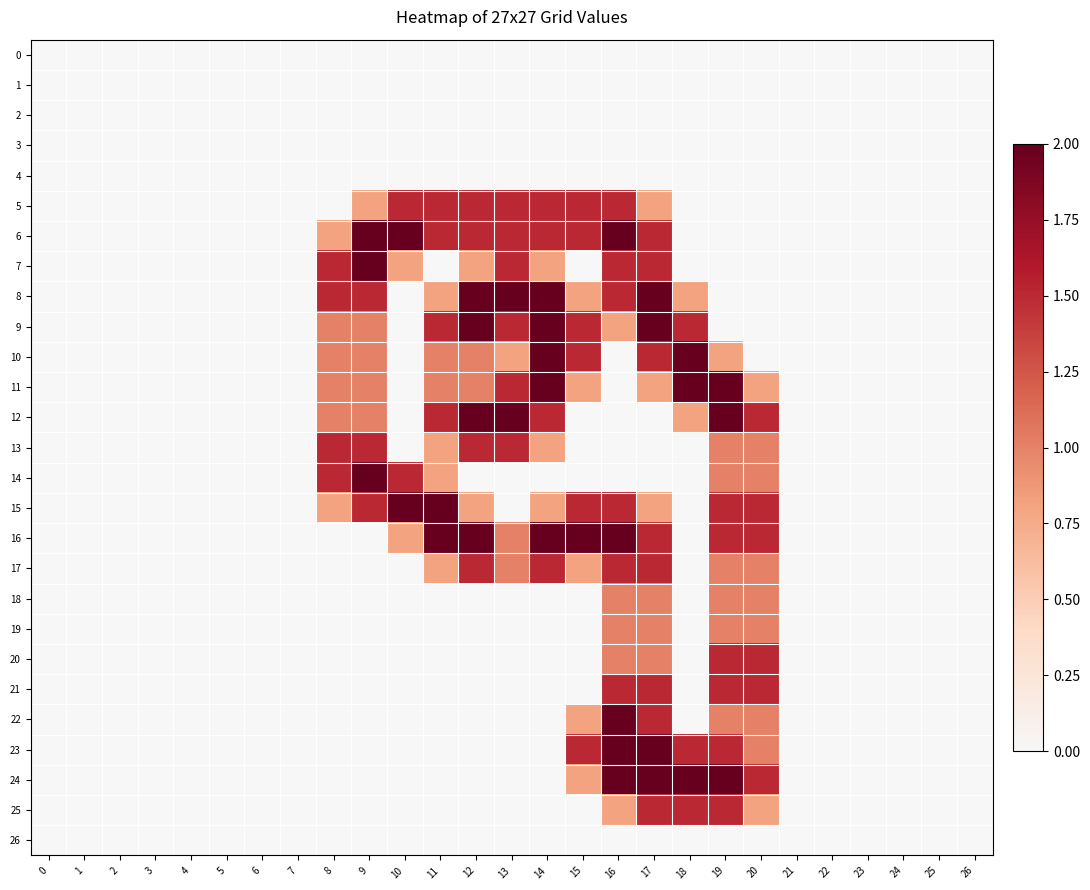

Reading left to right, list all the values displayed in this chart.

0: 0=0.0	1=0.0	2=0.0	3=0.0	4=0.0	5=0.0	6=0.0	7=0.0	8=0.0	9=0.0	10=0.0	11=0.0	12=0.0	13=0.0	14=0.0	15=0.0	16=0.0	17=0.0	18=0.0	19=0.0	20=0.0	21=0.0	22=0.0	23=0.0	24=0.0	25=0.0	26=0.0
1: 0=0.0	1=0.0	2=0.0	3=0.0	4=0.0	5=0.0	6=0.0	7=0.0	8=0.0	9=0.0	10=0.0	11=0.0	12=0.0	13=0.0	14=0.0	15=0.0	16=0.0	17=0.0	18=0.0	19=0.0	20=0.0	21=0.0	22=0.0	23=0.0	24=0.0	25=0.0	26=0.0
2: 0=0.0	1=0.0	2=0.0	3=0.0	4=0.0	5=0.0	6=0.0	7=0.0	8=0.0	9=0.0	10=0.0	11=0.0	12=0.0	13=0.0	14=0.0	15=0.0	16=0.0	17=0.0	18=0.0	19=0.0	20=0.0	21=0.0	22=0.0	23=0.0	24=0.0	25=0.0	26=0.0
3: 0=0.0	1=0.0	2=0.0	3=0.0	4=0.0	5=0.0	6=0.0	7=0.0	8=0.0	9=0.0	10=0.0	11=0.0	12=0.0	13=0.0	14=0.0	15=0.0	16=0.0	17=0.0	18=0.0	19=0.0	20=0.0	21=0.0	22=0.0	23=0.0	24=0.0	25=0.0	26=0.0
4: 0=0.0	1=0.0	2=0.0	3=0.0	4=0.0	5=0.0	6=0.0	7=0.0	8=0.0	9=0.0	10=0.0	11=0.0	12=0.0	13=0.0	14=0.0	15=0.0	16=0.0	17=0.0	18=0.0	19=0.0	20=0.0	21=0.0	22=0.0	23=0.0	24=0.0	25=0.0	26=0.0
5: 0=0.0	1=0.0	2=0.0	3=0.0	4=0.0	5=0.0	6=0.0	7=0.0	8=0.0	9=0.8	10=1.5	11=1.5	12=1.5	13=1.5	14=1.5	15=1.5	16=1.5	17=0.8	18=0.0	19=0.0	20=0.0	21=0.0	22=0.0	23=0.0	24=0.0	25=0.0	26=0.0
6: 0=0.0	1=0.0	2=0.0	3=0.0	4=0.0	5=0.0	6=0.0	7=0.0	8=0.8	9=2.0	10=2.0	11=1.5	12=1.5	13=1.5	14=1.5	15=1.5	16=2.0	17=1.5	18=0.0	19=0.0	20=0.0	21=0.0	22=0.0	23=0.0	24=0.0	25=0.0	26=0.0
7: 0=0.0	1=0.0	2=0.0	3=0.0	4=0.0	5=0.0	6=0.0	7=0.0	8=1.5	9=2.0	10=0.8	11=0.0	12=0.8	13=1.5	14=0.8	15=0.0	16=1.5	17=1.5	18=0.0	19=0.0	20=0.0	21=0.0	22=0.0	23=0.0	24=0.0	25=0.0	26=0.0
8: 0=0.0	1=0.0	2=0.0	3=0.0	4=0.0	5=0.0	6=0.0	7=0.0	8=1.5	9=1.5	10=0.0	11=0.8	12=2.0	13=2.0	14=2.0	15=0.8	16=1.5	17=2.0	18=0.8	19=0.0	20=0.0	21=0.0	22=0.0	23=0.0	24=0.0	25=0.0	26=0.0
9: 0=0.0	1=0.0	2=0.0	3=0.0	4=0.0	5=0.0	6=0.0	7=0.0	8=1.0	9=1.0	10=0.0	11=1.5	12=2.0	13=1.5	14=2.0	15=1.5	16=0.8	17=2.0	18=1.5	19=0.0	20=0.0	21=0.0	22=0.0	23=0.0	24=0.0	25=0.0	26=0.0
10: 0=0.0	1=0.0	2=0.0	3=0.0	4=0.0	5=0.0	6=0.0	7=0.0	8=1.0	9=1.0	10=0.0	11=1.0	12=1.0	13=0.8	14=2.0	15=1.5	16=0.0	17=1.5	18=2.0	19=0.8	20=0.0	21=0.0	22=0.0	23=0.0	24=0.0	25=0.0	26=0.0
11: 0=0.0	1=0.0	2=0.0	3=0.0	4=0.0	5=0.0	6=0.0	7=0.0	8=1.0	9=1.0	10=0.0	11=1.0	12=1.0	13=1.5	14=2.0	15=0.8	16=0.0	17=0.8	18=2.0	19=2.0	20=0.8	21=0.0	22=0.0	23=0.0	24=0.0	25=0.0	26=0.0
12: 0=0.0	1=0.0	2=0.0	3=0.0	4=0.0	5=0.0	6=0.0	7=0.0	8=1.0	9=1.0	10=0.0	11=1.5	12=2.0	13=2.0	14=1.5	15=0.0	16=0.0	17=0.0	18=0.8	19=2.0	20=1.5	21=0.0	22=0.0	23=0.0	24=0.0	25=0.0	26=0.0
13: 0=0.0	1=0.0	2=0.0	3=0.0	4=0.0	5=0.0	6=0.0	7=0.0	8=1.5	9=1.5	10=0.0	11=0.8	12=1.5	13=1.5	14=0.8	15=0.0	16=0.0	17=0.0	18=0.0	19=1.0	20=1.0	21=0.0	22=0.0	23=0.0	24=0.0	25=0.0	26=0.0
14: 0=0.0	1=0.0	2=0.0	3=0.0	4=0.0	5=0.0	6=0.0	7=0.0	8=1.5	9=2.0	10=1.5	11=0.8	12=0.0	13=0.0	14=0.0	15=0.0	16=0.0	17=0.0	18=0.0	19=1.0	20=1.0	21=0.0	22=0.0	23=0.0	24=0.0	25=0.0	26=0.0
15: 0=0.0	1=0.0	2=0.0	3=0.0	4=0.0	5=0.0	6=0.0	7=0.0	8=0.8	9=1.5	10=2.0	11=2.0	12=0.8	13=0.0	14=0.8	15=1.5	16=1.5	17=0.8	18=0.0	19=1.5	20=1.5	21=0.0	22=0.0	23=0.0	24=0.0	25=0.0	26=0.0
16: 0=0.0	1=0.0	2=0.0	3=0.0	4=0.0	5=0.0	6=0.0	7=0.0	8=0.0	9=0.0	10=0.8	11=2.0	12=2.0	13=1.0	14=2.0	15=2.0	16=2.0	17=1.5	18=0.0	19=1.5	20=1.5	21=0.0	22=0.0	23=0.0	24=0.0	25=0.0	26=0.0
17: 0=0.0	1=0.0	2=0.0	3=0.0	4=0.0	5=0.0	6=0.0	7=0.0	8=0.0	9=0.0	10=0.0	11=0.8	12=1.5	13=1.0	14=1.5	15=0.8	16=1.5	17=1.5	18=0.0	19=1.0	20=1.0	21=0.0	22=0.0	23=0.0	24=0.0	25=0.0	26=0.0
18: 0=0.0	1=0.0	2=0.0	3=0.0	4=0.0	5=0.0	6=0.0	7=0.0	8=0.0	9=0.0	10=0.0	11=0.0	12=0.0	13=0.0	14=0.0	15=0.0	16=1.0	17=1.0	18=0.0	19=1.0	20=1.0	21=0.0	22=0.0	23=0.0	24=0.0	25=0.0	26=0.0
19: 0=0.0	1=0.0	2=0.0	3=0.0	4=0.0	5=0.0	6=0.0	7=0.0	8=0.0	9=0.0	10=0.0	11=0.0	12=0.0	13=0.0	14=0.0	15=0.0	16=1.0	17=1.0	18=0.0	19=1.0	20=1.0	21=0.0	22=0.0	23=0.0	24=0.0	25=0.0	26=0.0
20: 0=0.0	1=0.0	2=0.0	3=0.0	4=0.0	5=0.0	6=0.0	7=0.0	8=0.0	9=0.0	10=0.0	11=0.0	12=0.0	13=0.0	14=0.0	15=0.0	16=1.0	17=1.0	18=0.0	19=1.5	20=1.5	21=0.0	22=0.0	23=0.0	24=0.0	25=0.0	26=0.0
21: 0=0.0	1=0.0	2=0.0	3=0.0	4=0.0	5=0.0	6=0.0	7=0.0	8=0.0	9=0.0	10=0.0	11=0.0	12=0.0	13=0.0	14=0.0	15=0.0	16=1.5	17=1.5	18=0.0	19=1.5	20=1.5	21=0.0	22=0.0	23=0.0	24=0.0	25=0.0	26=0.0
22: 0=0.0	1=0.0	2=0.0	3=0.0	4=0.0	5=0.0	6=0.0	7=0.0	8=0.0	9=0.0	10=0.0	11=0.0	12=0.0	13=0.0	14=0.0	15=0.8	16=2.0	17=1.5	18=0.0	19=1.0	20=1.0	21=0.0	22=0.0	23=0.0	24=0.0	25=0.0	26=0.0
23: 0=0.0	1=0.0	2=0.0	3=0.0	4=0.0	5=0.0	6=0.0	7=0.0	8=0.0	9=0.0	10=0.0	11=0.0	12=0.0	13=0.0	14=0.0	15=1.5	16=2.0	17=2.0	18=1.5	19=1.5	20=1.0	21=0.0	22=0.0	23=0.0	24=0.0	25=0.0	26=0.0
24: 0=0.0	1=0.0	2=0.0	3=0.0	4=0.0	5=0.0	6=0.0	7=0.0	8=0.0	9=0.0	10=0.0	11=0.0	12=0.0	13=0.0	14=0.0	15=0.8	16=2.0	17=2.0	18=2.0	19=2.0	20=1.5	21=0.0	22=0.0	23=0.0	24=0.0	25=0.0	26=0.0
25: 0=0.0	1=0.0	2=0.0	3=0.0	4=0.0	5=0.0	6=0.0	7=0.0	8=0.0	9=0.0	10=0.0	11=0.0	12=0.0	13=0.0	14=0.0	15=0.0	16=0.8	17=1.5	18=1.5	19=1.5	20=0.8	21=0.0	22=0.0	23=0.0	24=0.0	25=0.0	26=0.0
26: 0=0.0	1=0.0	2=0.0	3=0.0	4=0.0	5=0.0	6=0.0	7=0.0	8=0.0	9=0.0	10=0.0	11=0.0	12=0.0	13=0.0	14=0.0	15=0.0	16=0.0	17=0.0	18=0.0	19=0.0	20=0.0	21=0.0	22=0.0	23=0.0	24=0.0	25=0.0	26=0.0